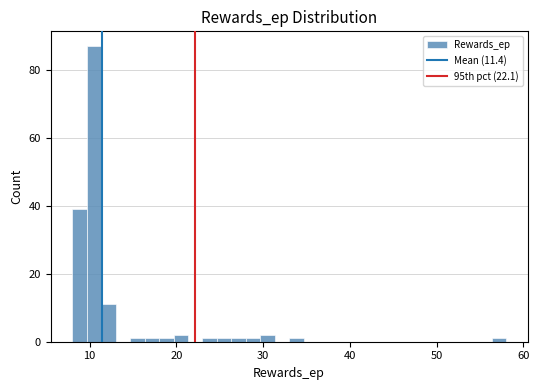

Around what value on the x-axis is the tallest bar? Give the approximate position of its centre, as read against the axis.

11